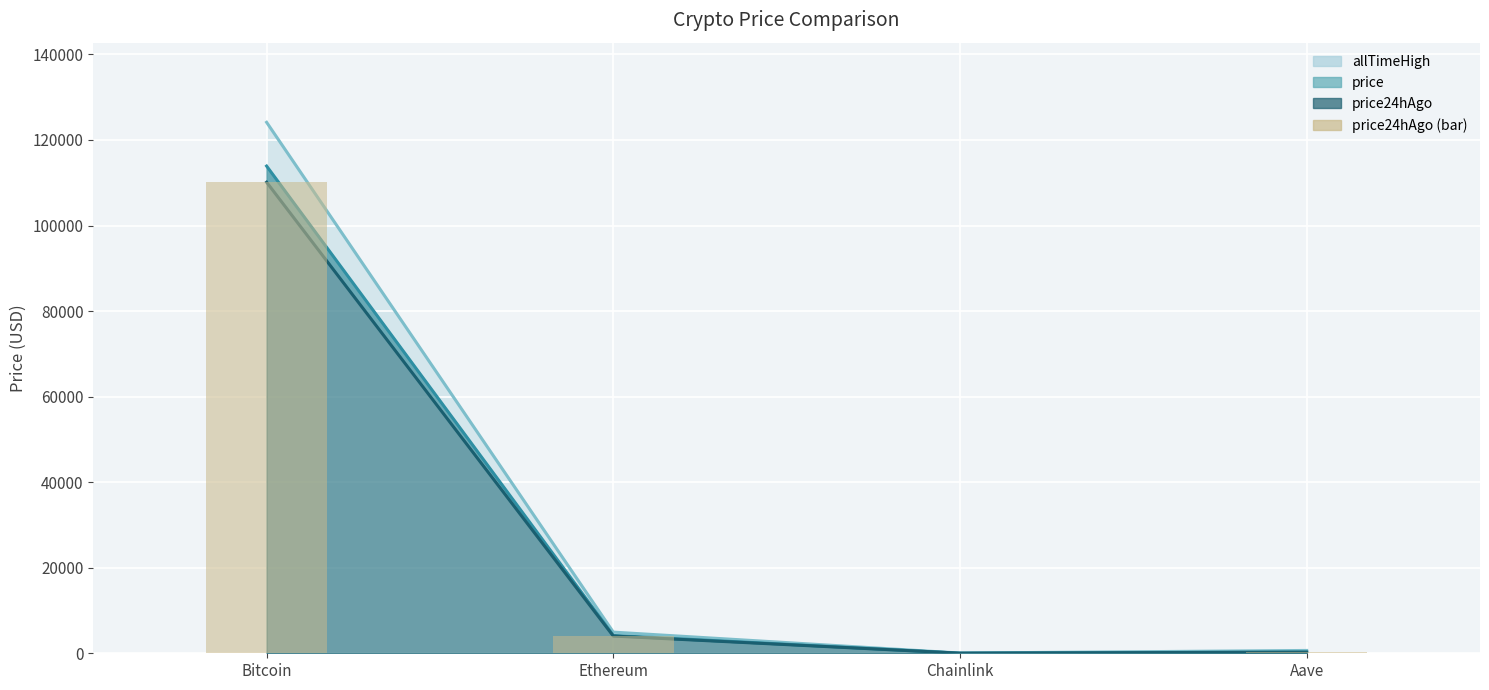

What is the difference between the maximum and minimum values?

110103.0